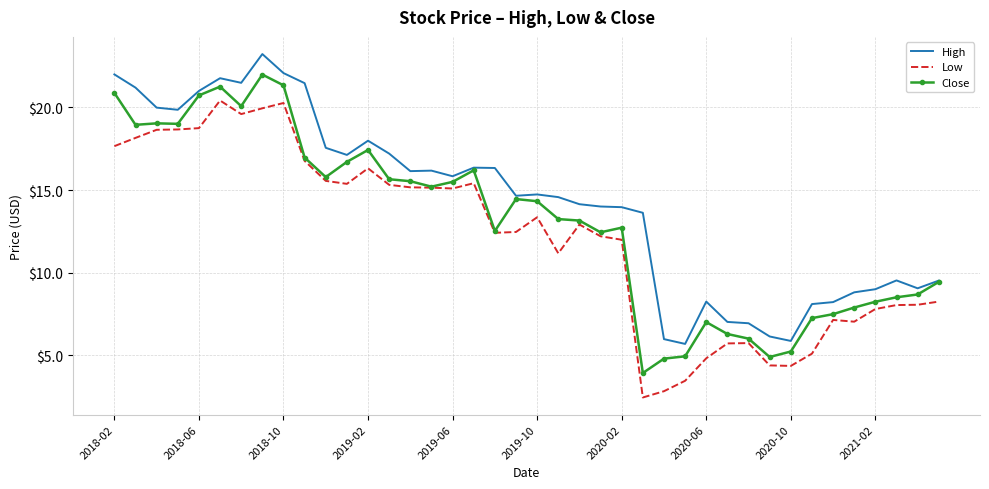

What is the sum of all High values?

572.8